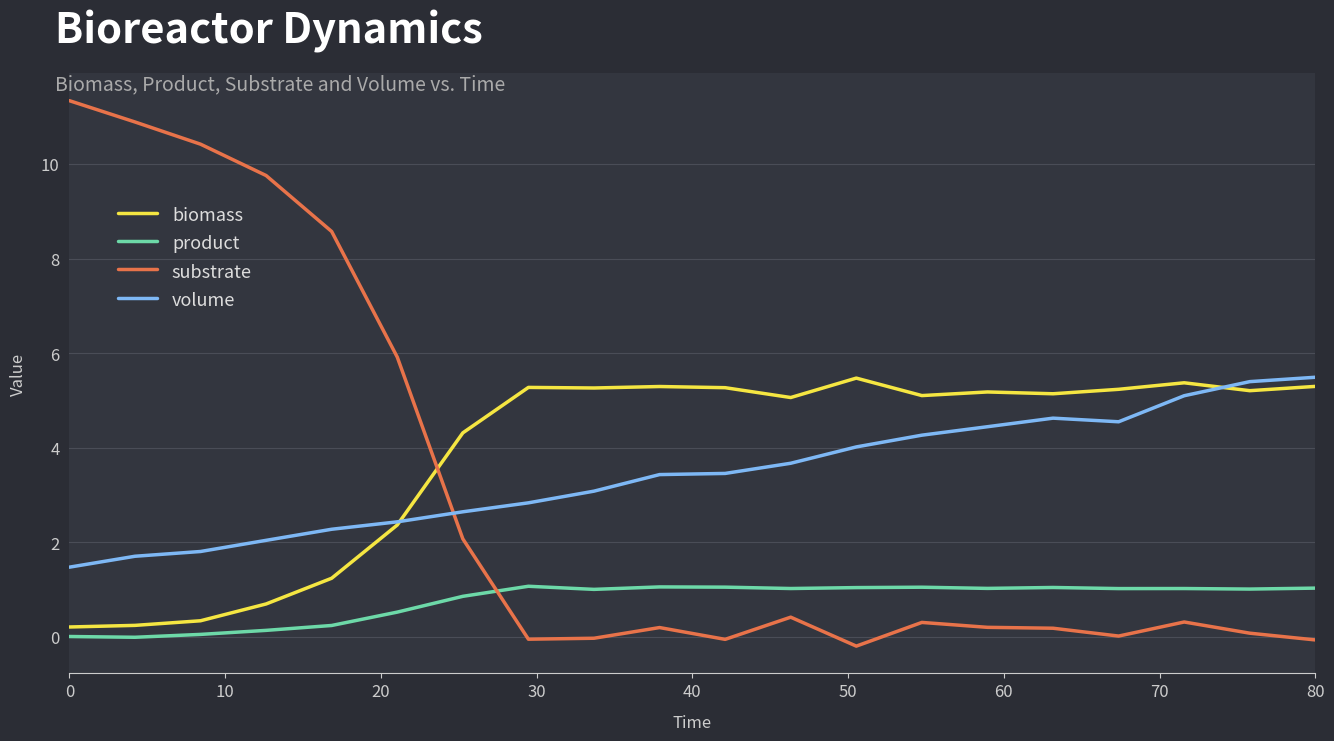

True or false: volume and product cross at least once.

False